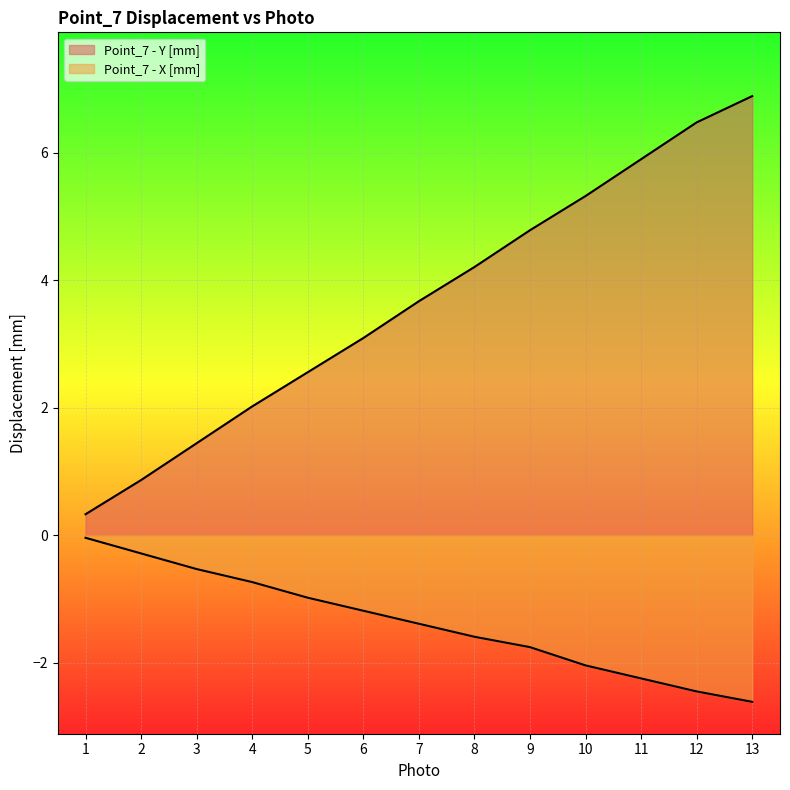

The value of Point_7 - X [mm] at 5 is -1.0. True or false?

True